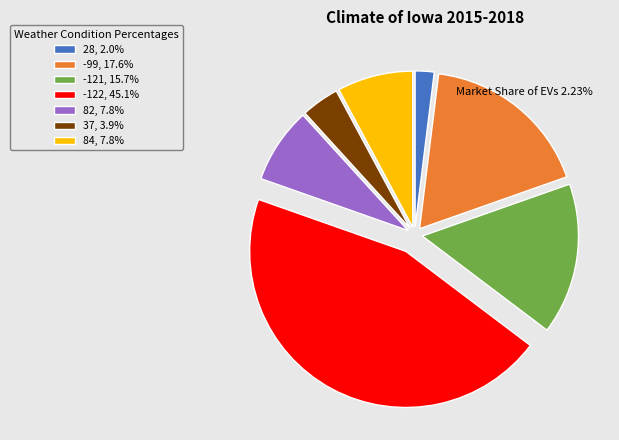

Is it true that 82 is 15% of the pie?

False